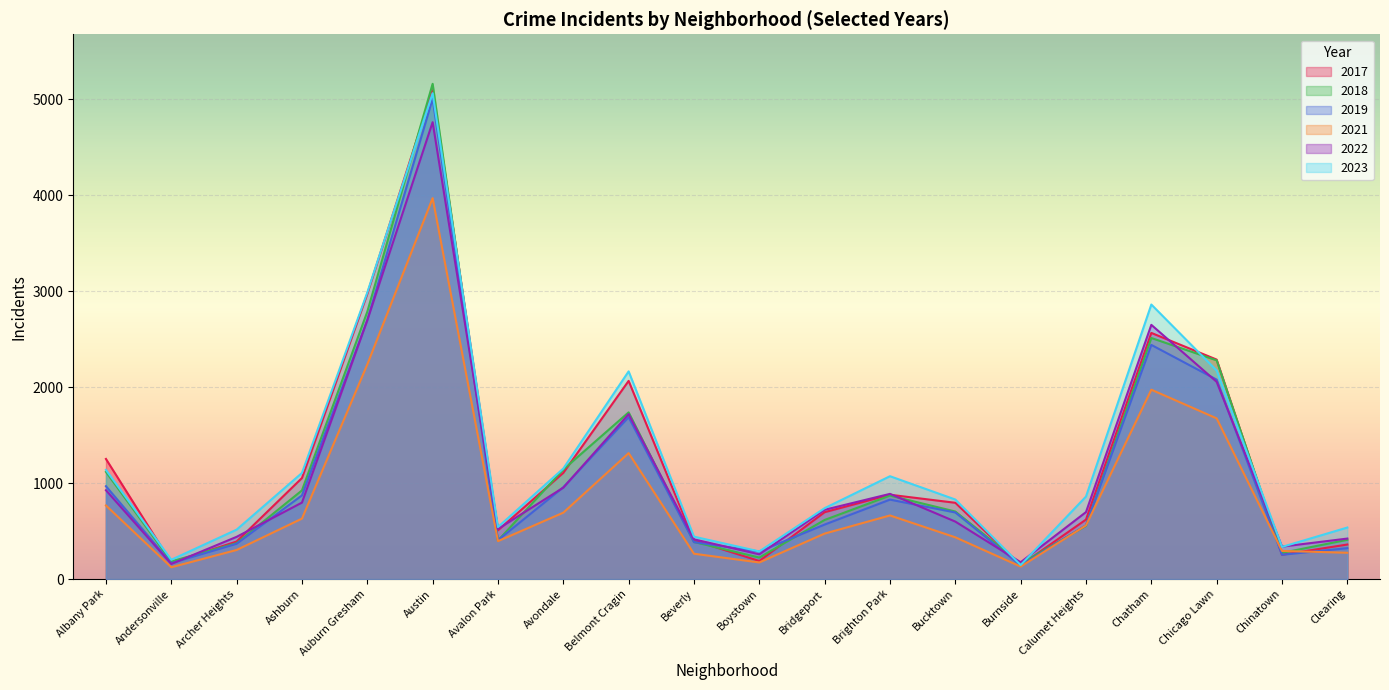

How many lines are shown in the chart?

6